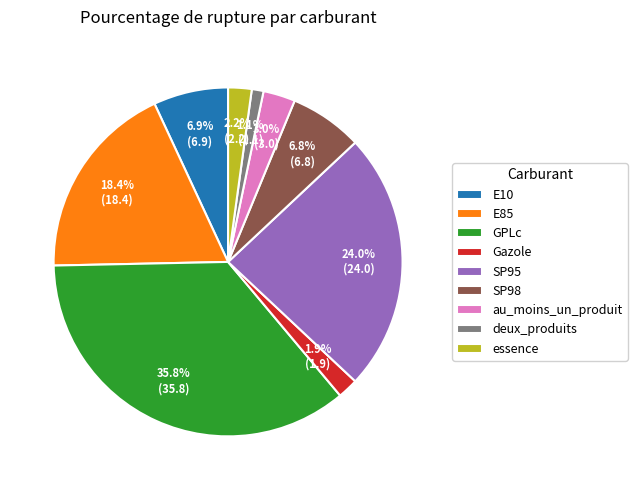

What is the largest slice in the pie chart?

GPLc